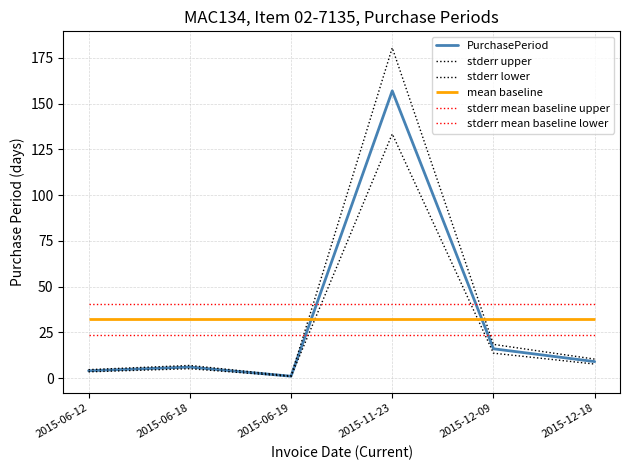

What is the total value across all series at 2015-11-23?

471.0